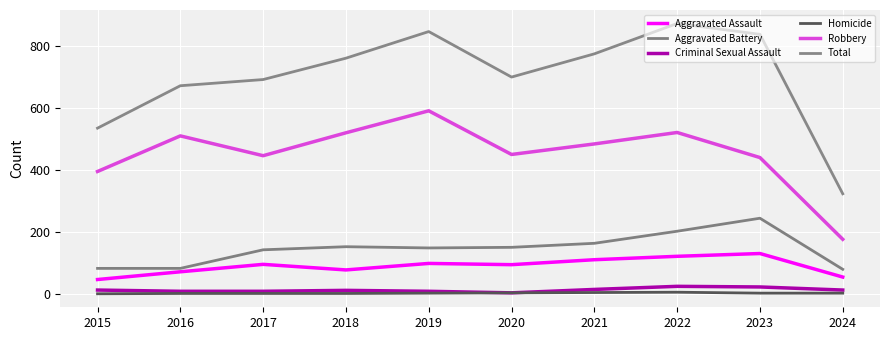

Is this an area chart (filled region under the line)?

No